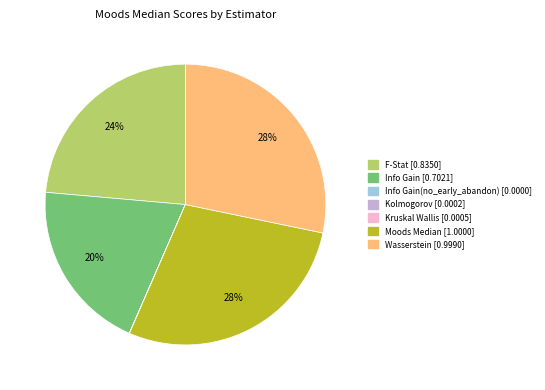

Is there any slice that represents more than half of the pie?

No